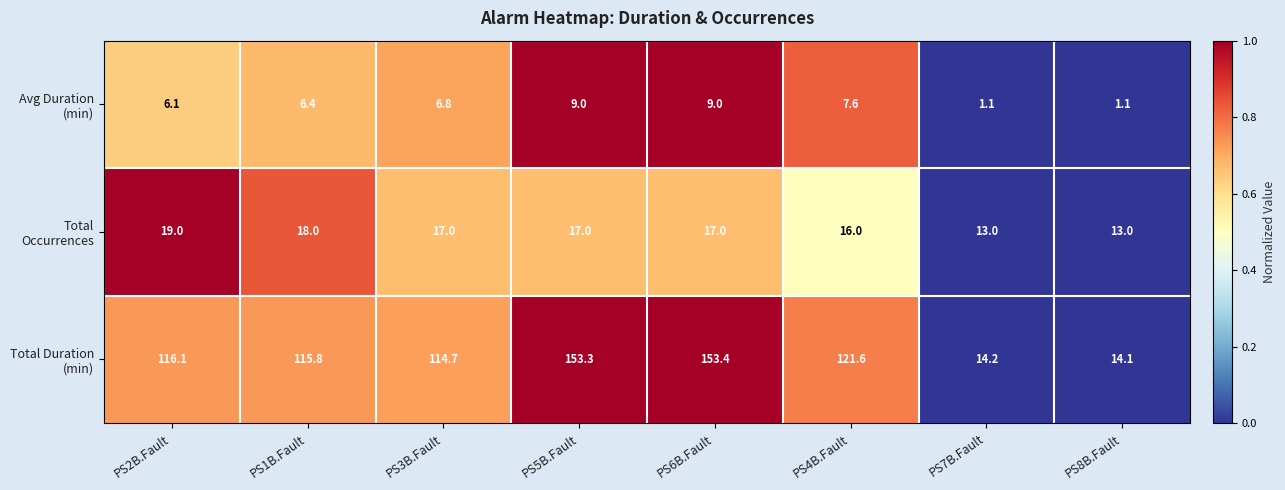

What is the spread (max minus min) of values at PS8B.Fault?

13.0